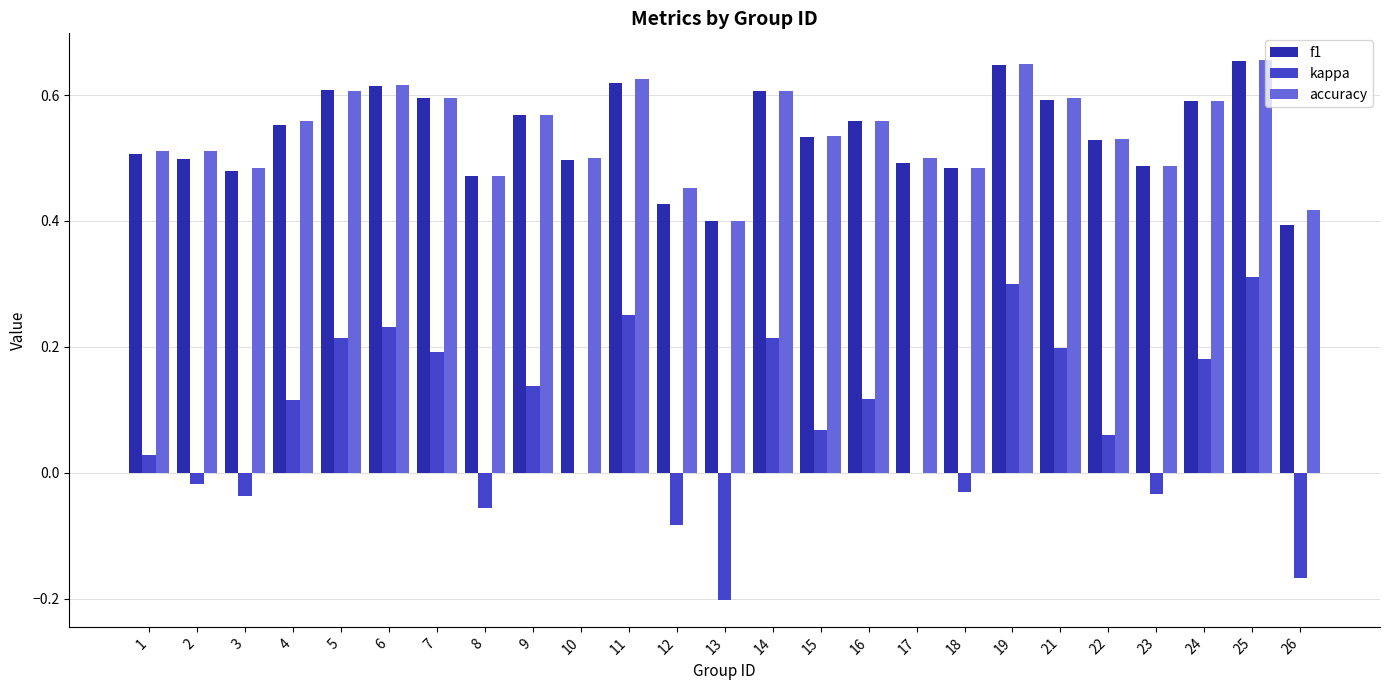

Is the value of kappa at 15 greater than the value of accuracy at 14?

No